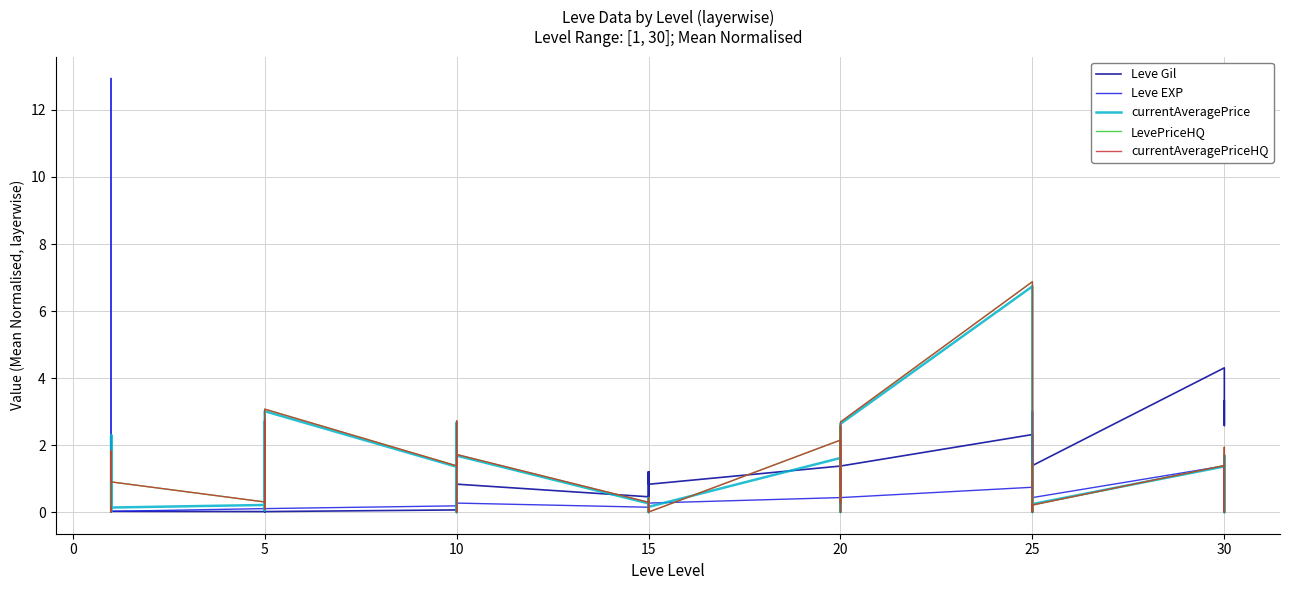

What is the label of the 33rd point from the right?

5